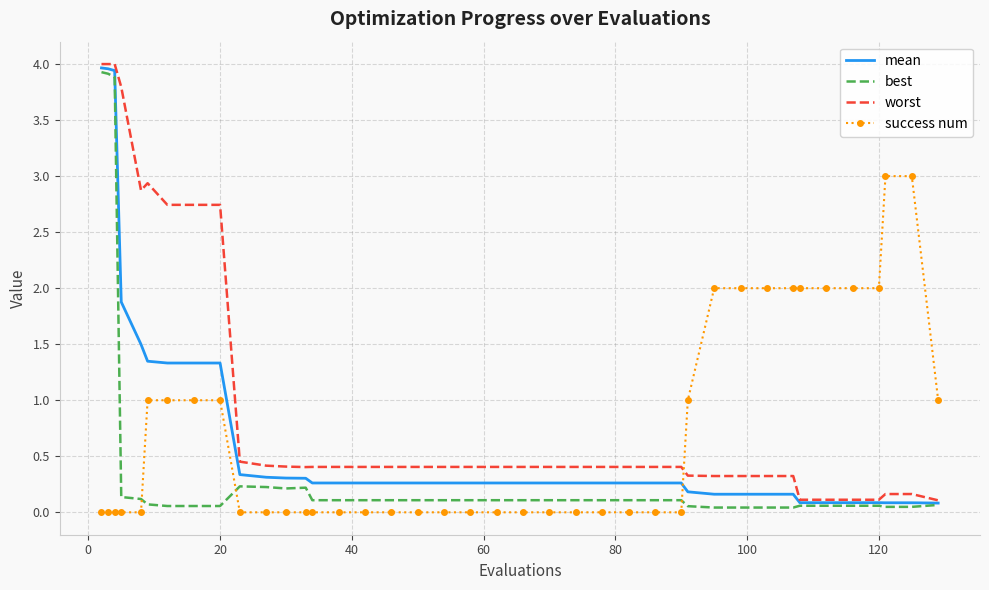

Count the number of categories in the chart.

40